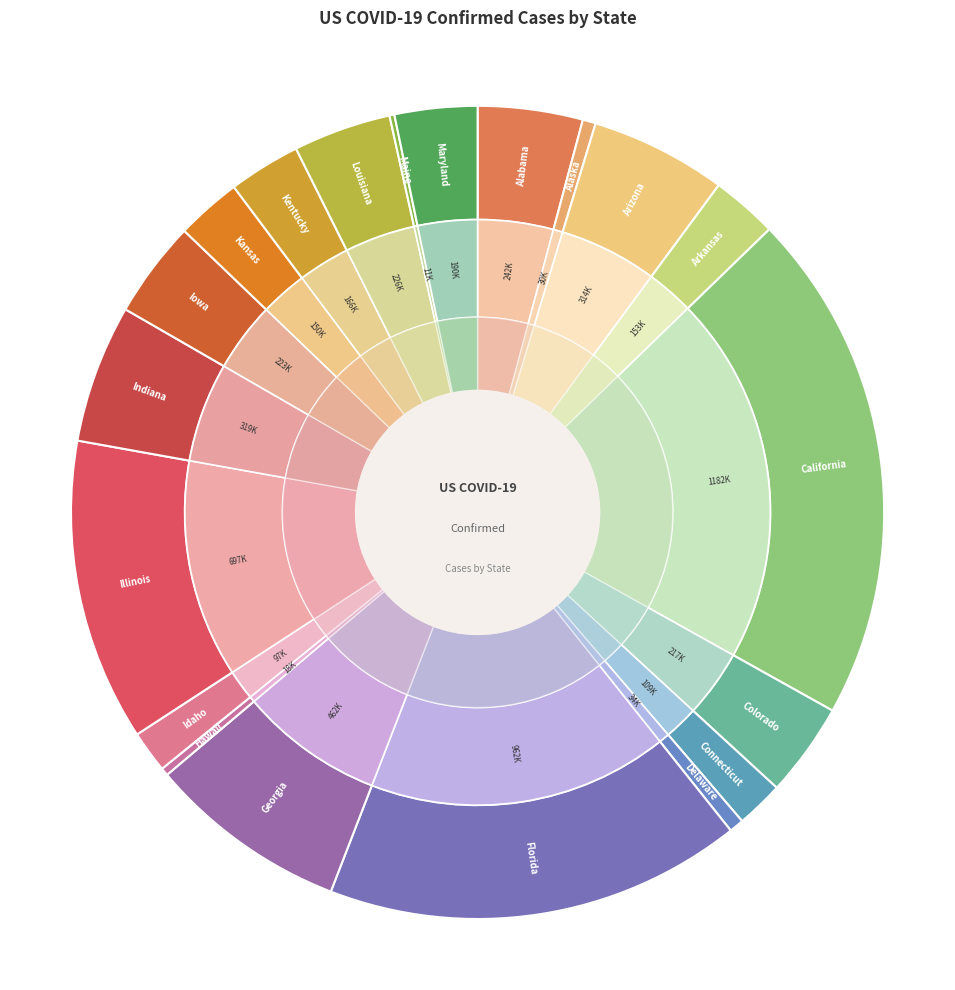

What percentage do Kansas and Colorado together represent?

6.3%